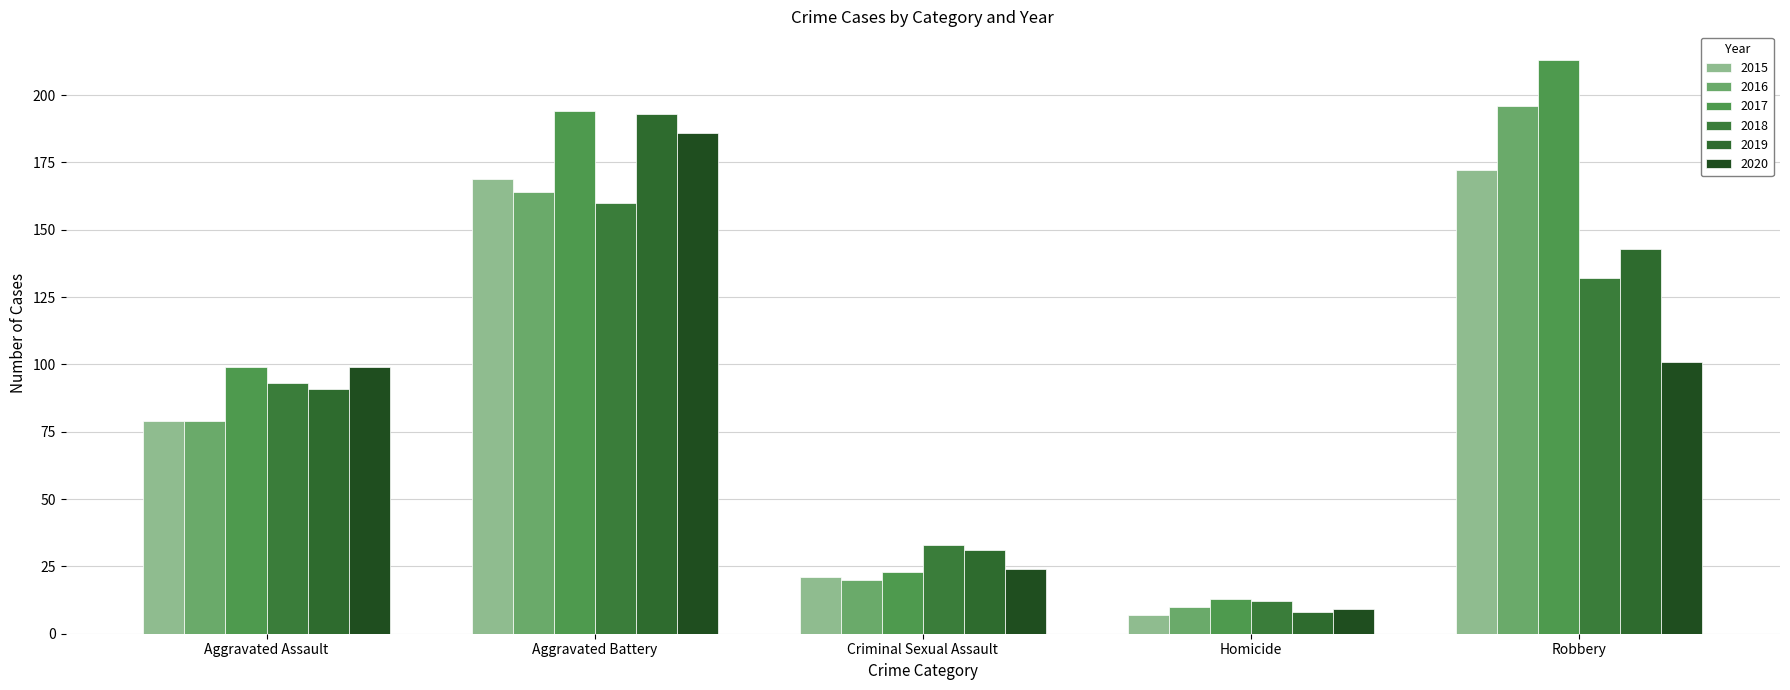

How many data points does each series have?

5